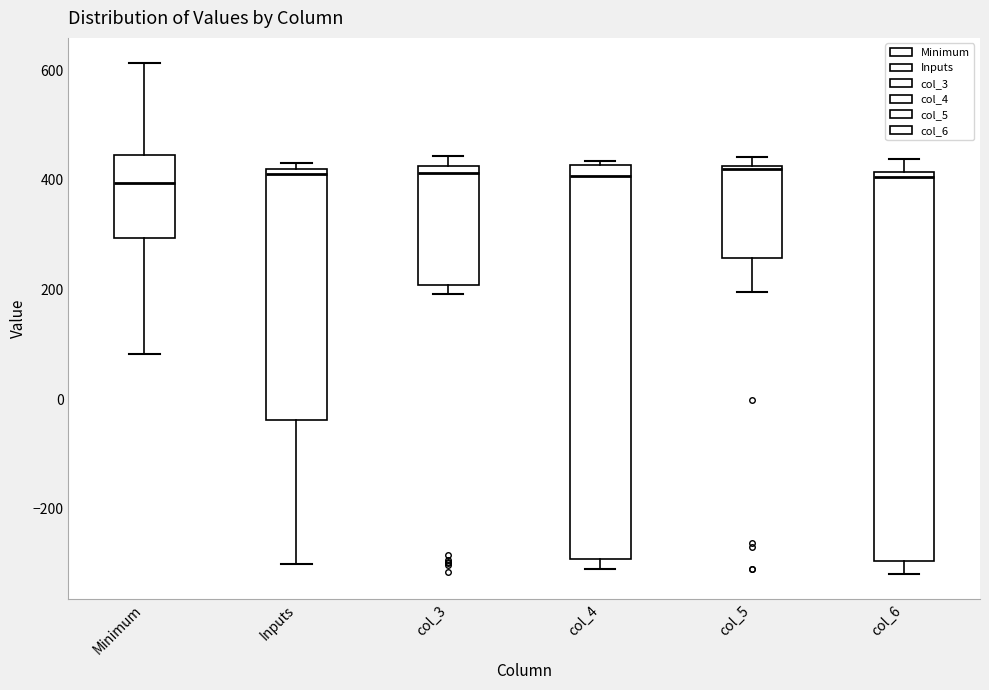

Reading left to right, transcribe this box plot: for each box, give where its median line is, the range the box spans, and where its two whiskers end, as read against the y-axis. The values are not printed on the chart, so give them approximately, as read against the axis.

Minimum: median 400, box 300 to 440, whiskers 80 to 620
Inputs: median 420 (just below the box's upper edge), box -40 to 420, whiskers -300 to 440
col_3: median 420 (just below the box's upper edge), box 200 to 420, whiskers 200 (just below the box's lower edge) to 440
col_4: median 400, box -300 to 420, whiskers -300 (just below the box's lower edge) to 440
col_5: median 420, box 260 to 420, whiskers 200 to 440
col_6: median 400, box -300 to 420, whiskers -320 to 440